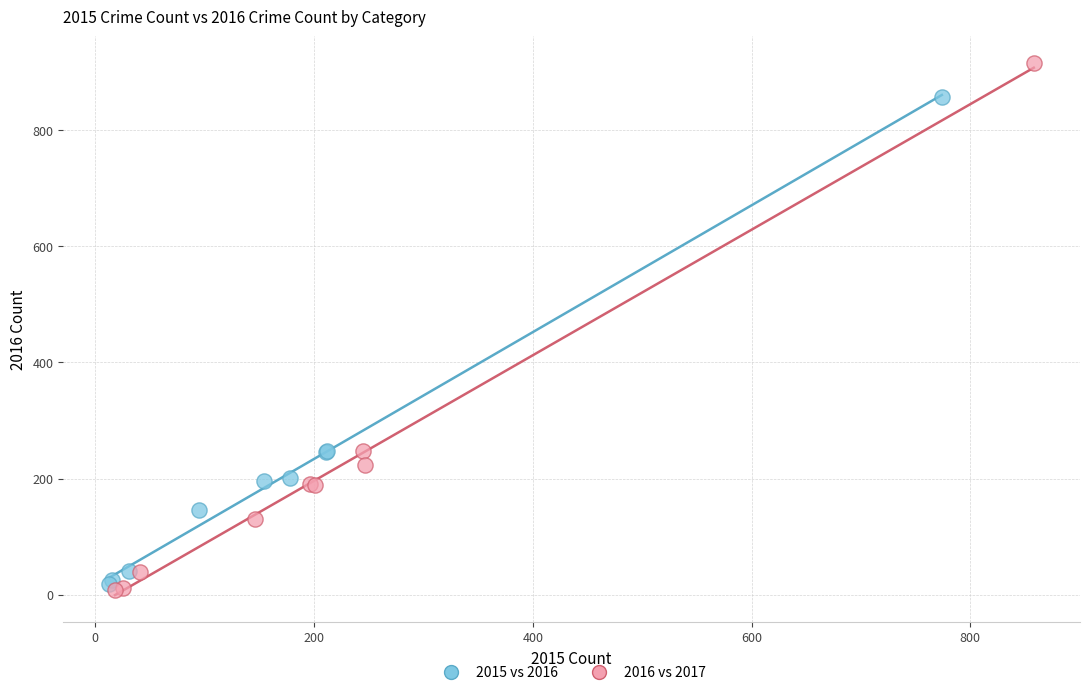

Which series has the widest spread of Y values?

2016 vs 2017